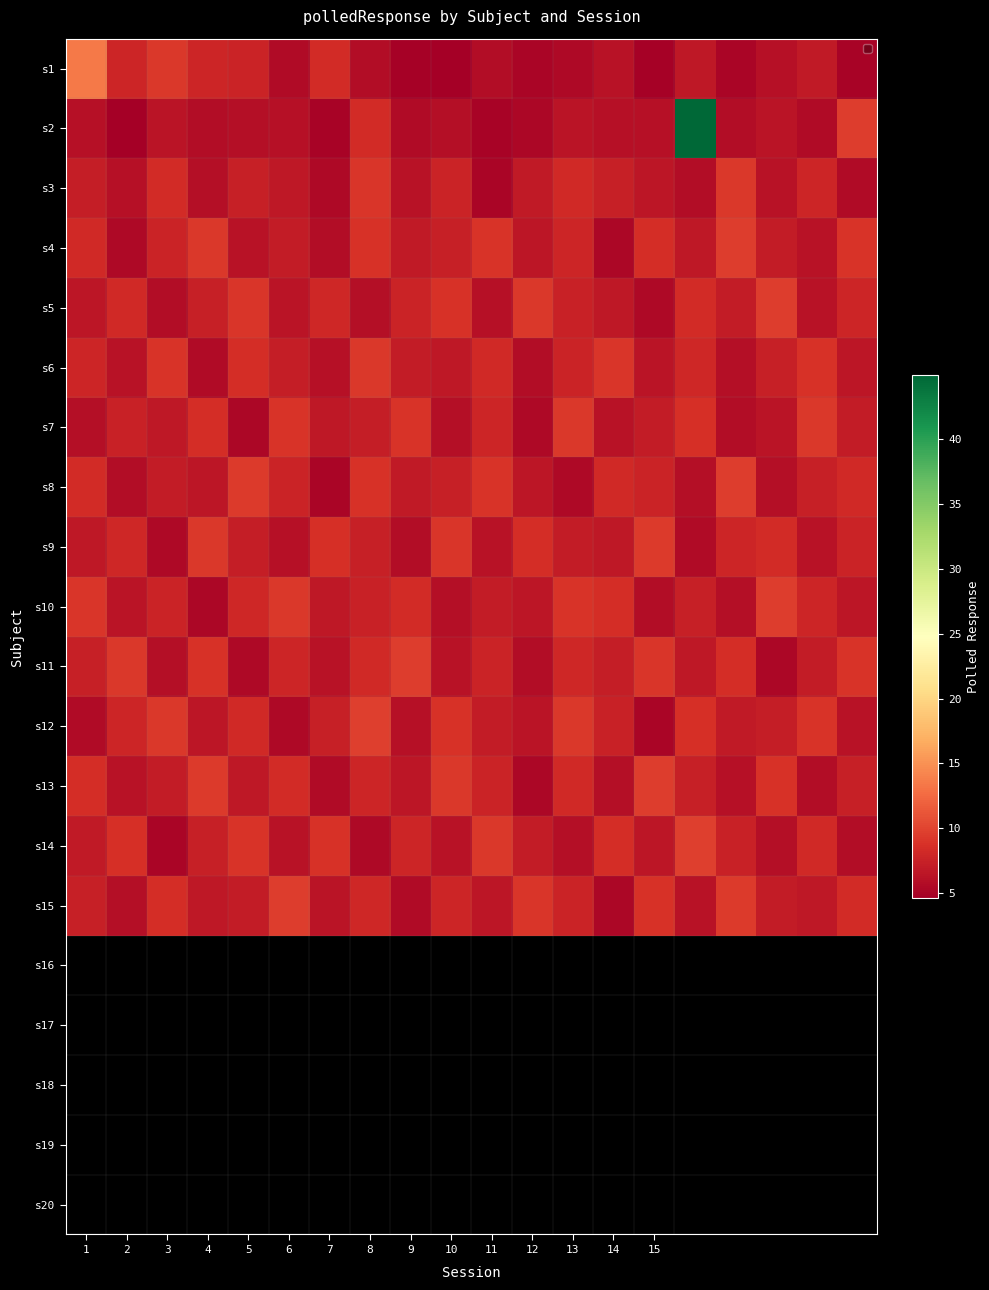

List the series in order of their peak value, highest first.

s2, s1, s14, s12, s5, s10, s4, s8, s11, s13, s15, s9, s3, s6, s7